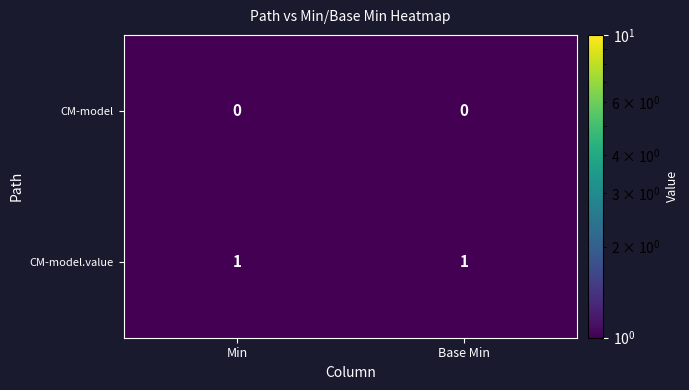

The value of CM-model.value at Min is 0. True or false?

False